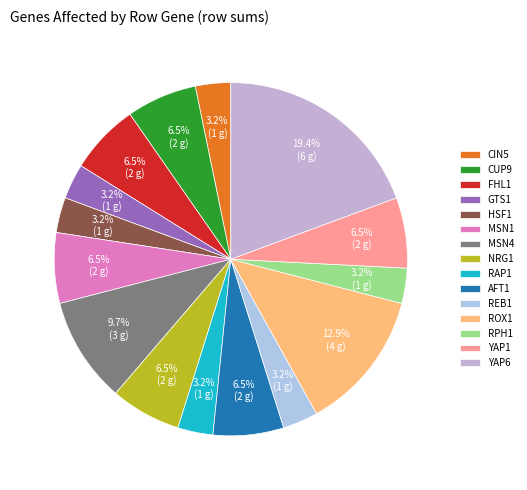

Which has a higher value, YAP6 or AFT1?

YAP6